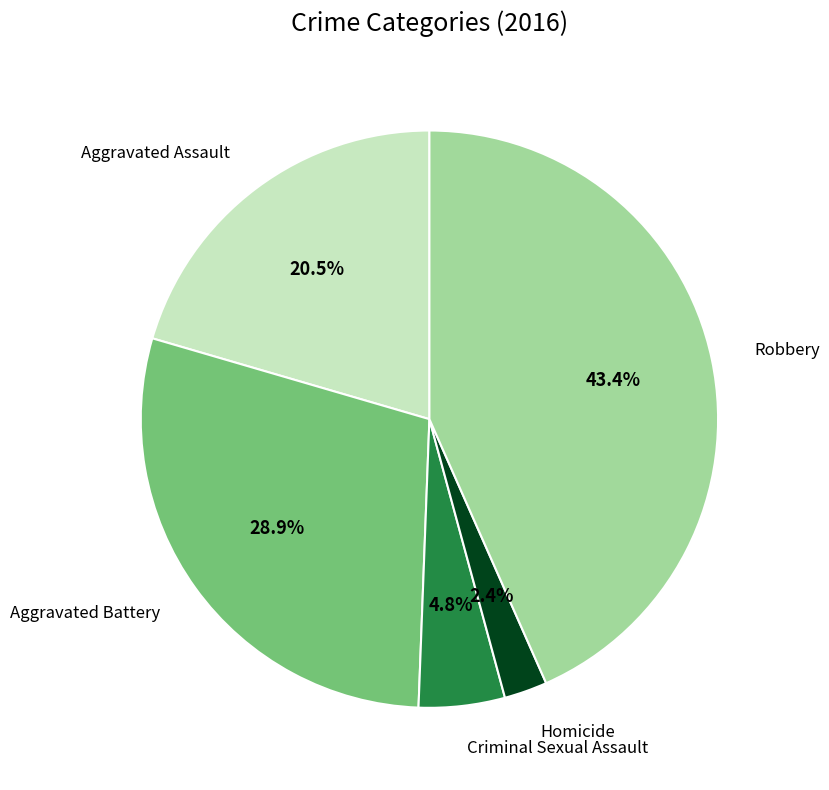

Is there any slice that represents more than half of the pie?

No